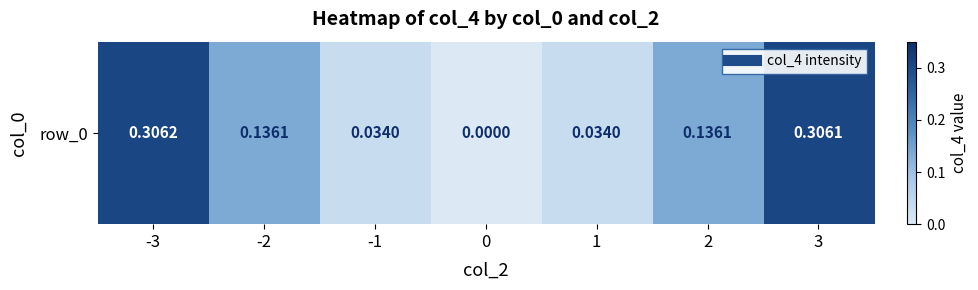

What is the average value?

0.1